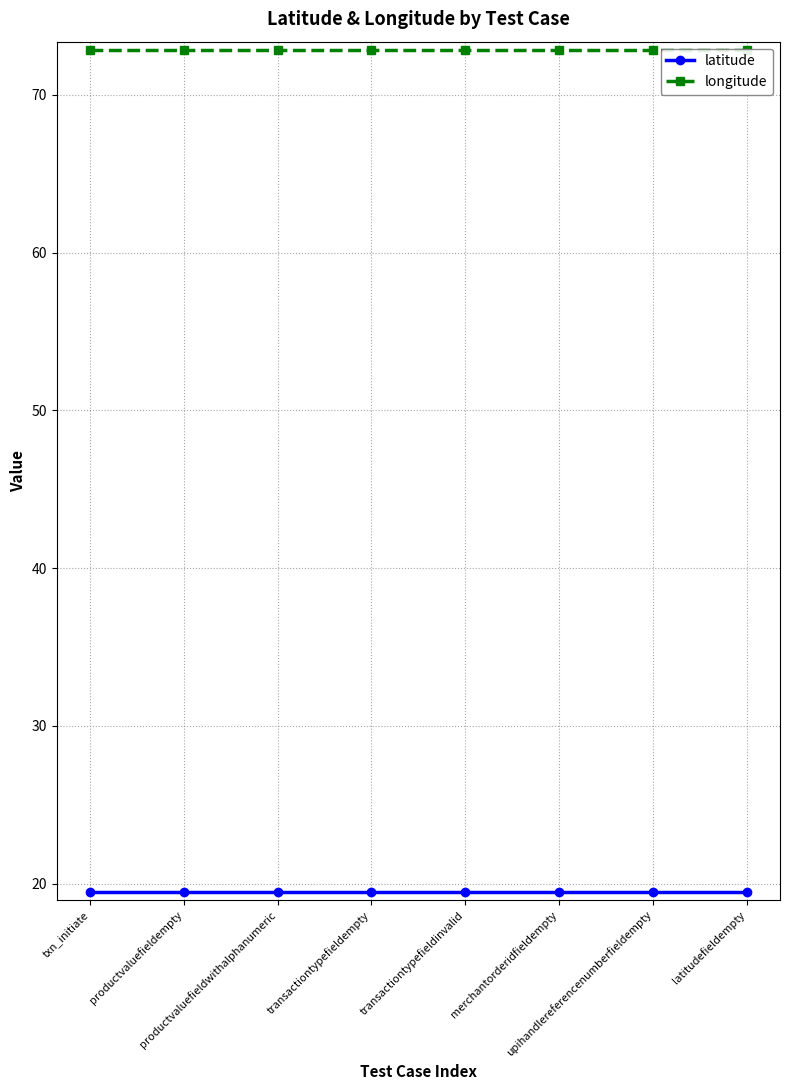

Rank the categories by longitude value from highest to lowest.

txn_initiate, productvaluefieldempty, productvaluefieldwithalphanumeric, transactiontypefieldempty, transactiontypefieldinvalid, merchantorderidfieldempty, upihandlereferencenumberfieldempty, latitudefieldempty